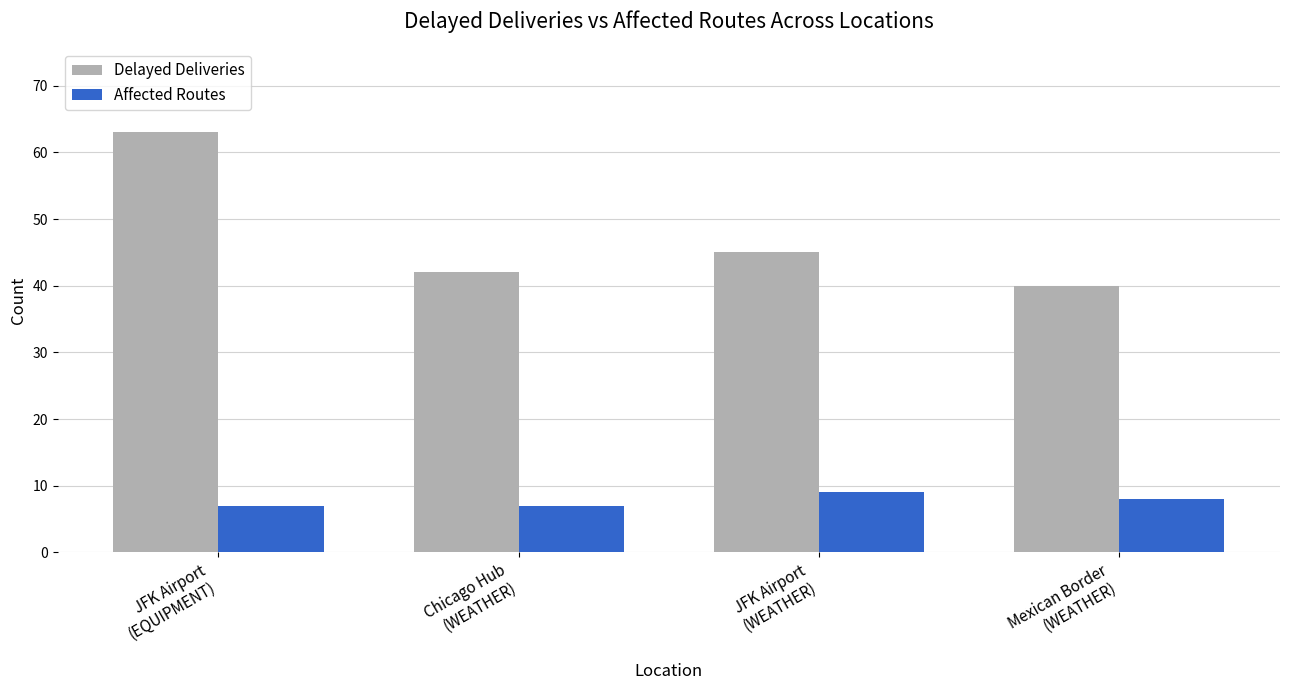

Rank the series at Mexican Border
(WEATHER) from highest to lowest value.

Delayed Deliveries, Affected Routes